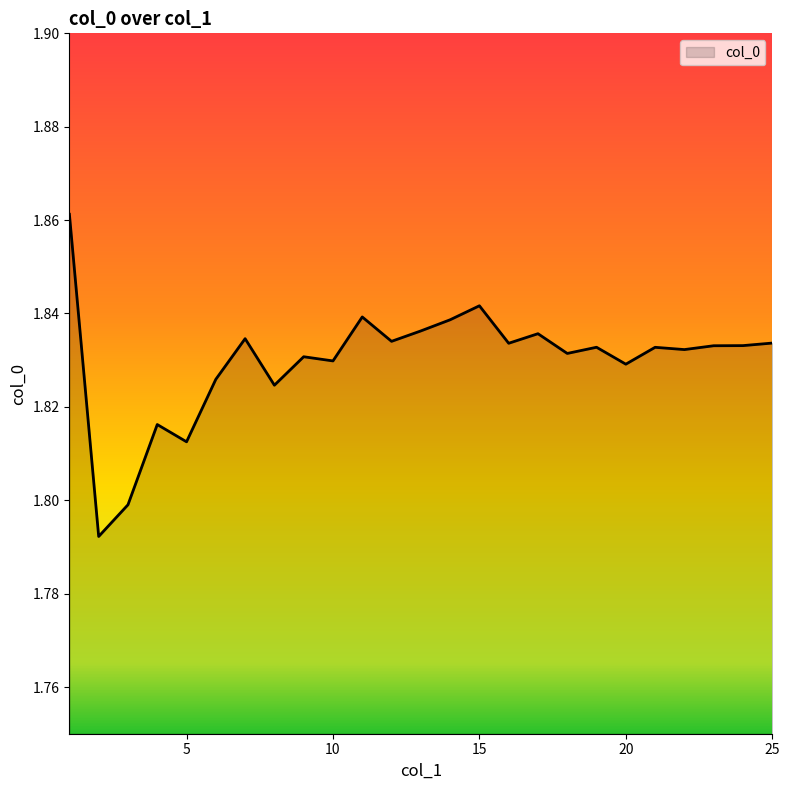

How many lines are shown in the chart?

1